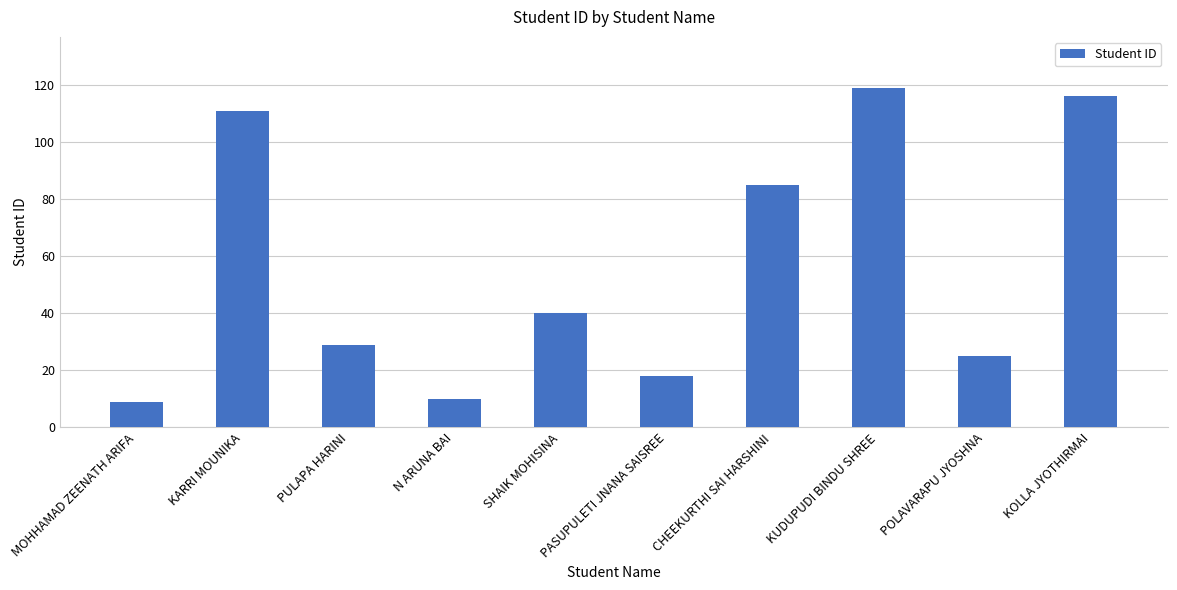

What is the label of the 3rd bar from the left?

PULAPA HARINI